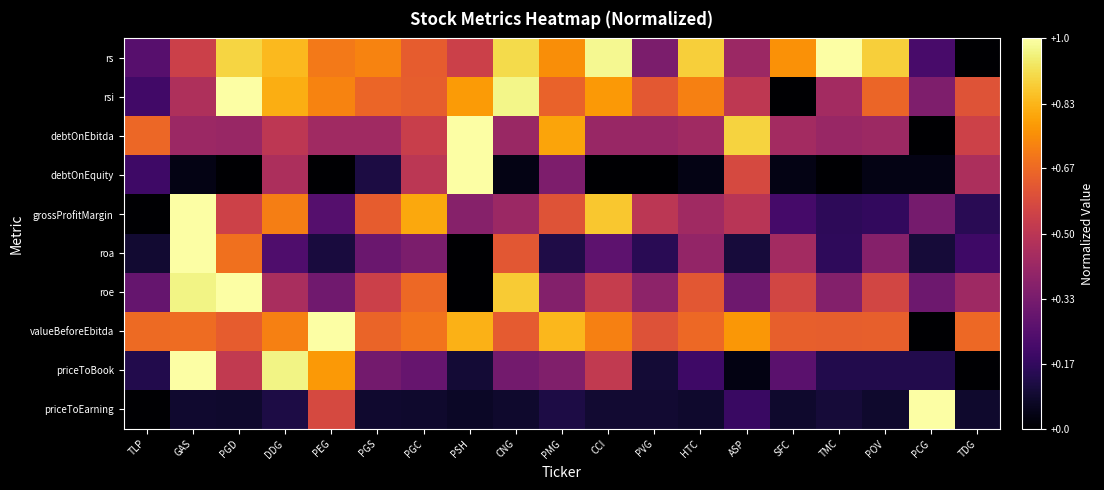

At how many categories does at least one series exceed 0?

19